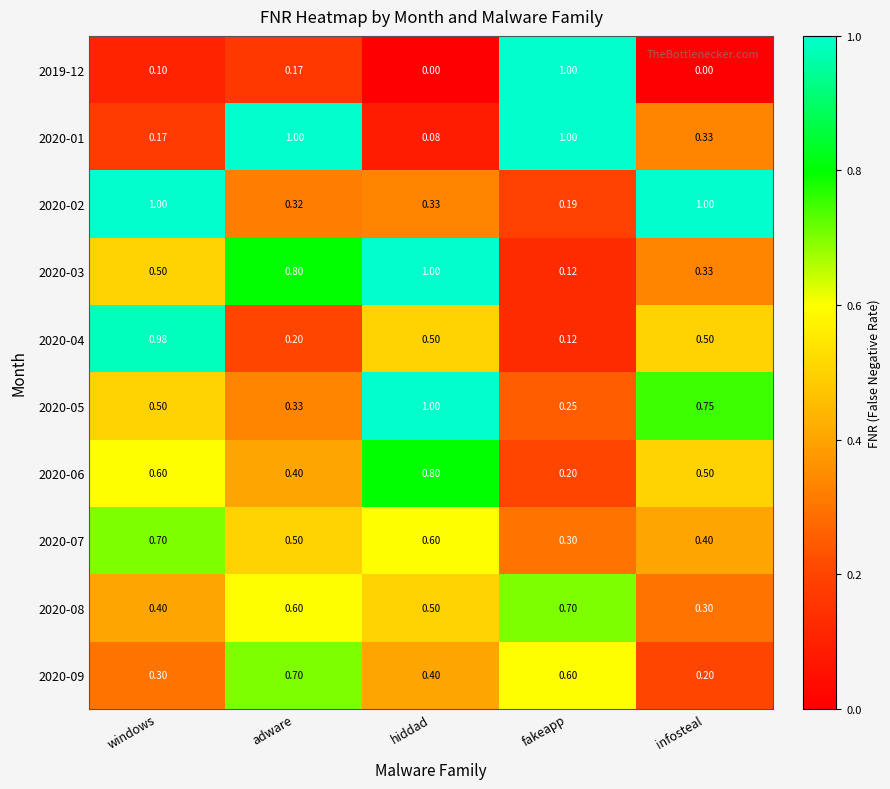

Is the value of 2020-04 at fakeapp greater than the value of 2019-12 at infosteal?

Yes